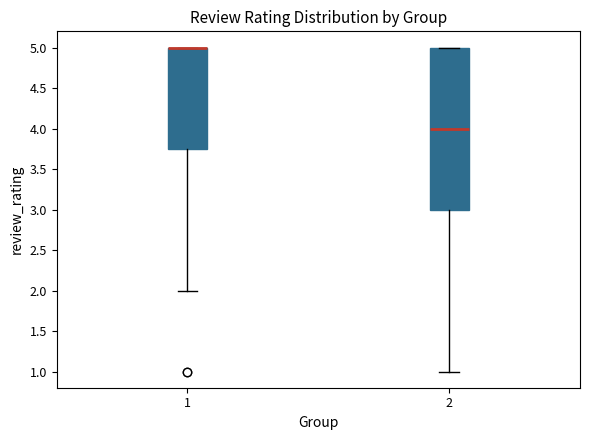

Reading left to right, read every box against the y-axis: the position of its median line, the range the box covers, and the ends of its whiskers. The values are not printed on the chart, so give them approximately, as read against the axis.

1: median 5.00 (drawn on the box's upper edge), box 3.75 to 5.00, whiskers 2.00 to 5.00
2: median 4.00, box 3.00 to 5.00, whiskers 1.00 to 5.00